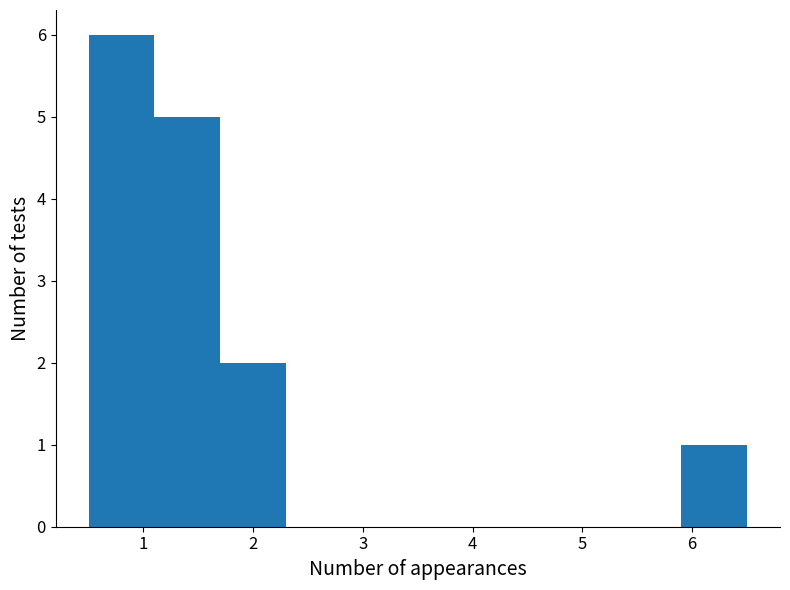

What is the height of the bar covering 1.7 to 2.3 on the x-axis? The values are not printed on the chart, so give them approximately, as read against the axis.

2